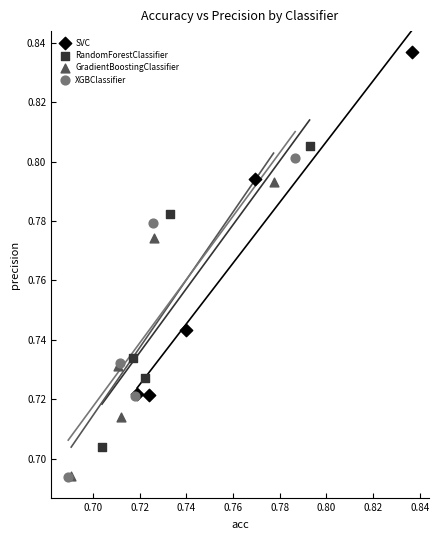

Which series contains the highest Y value?

SVC